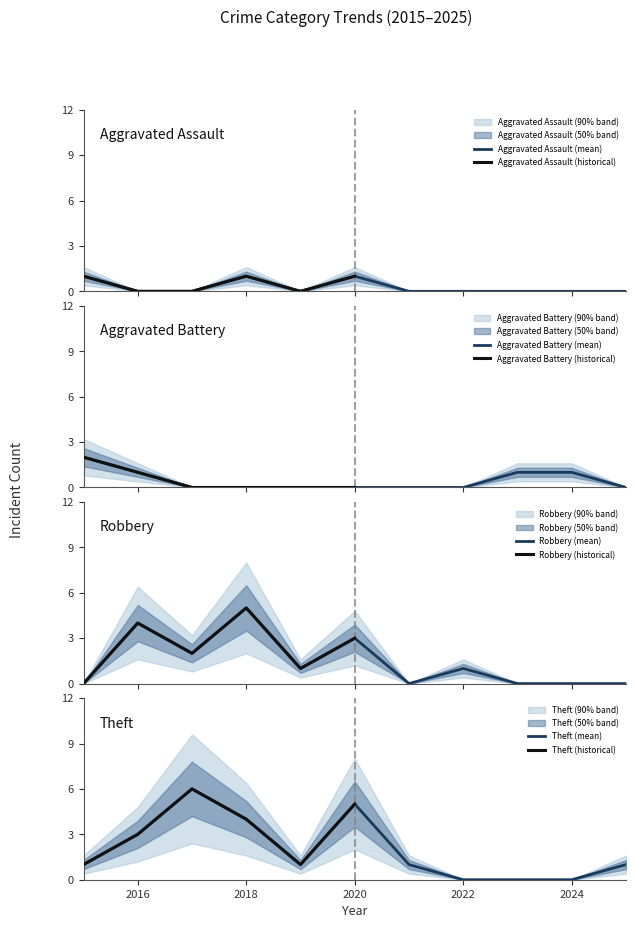

Is it true that Aggravated Battery equals -1 at 2018?

False